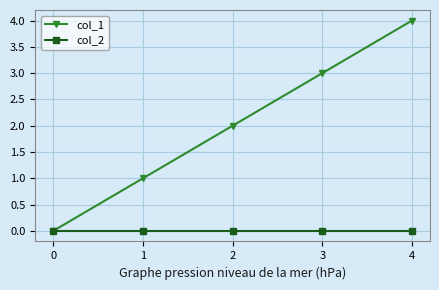

At which category does the chart reach its peak across all series?

4